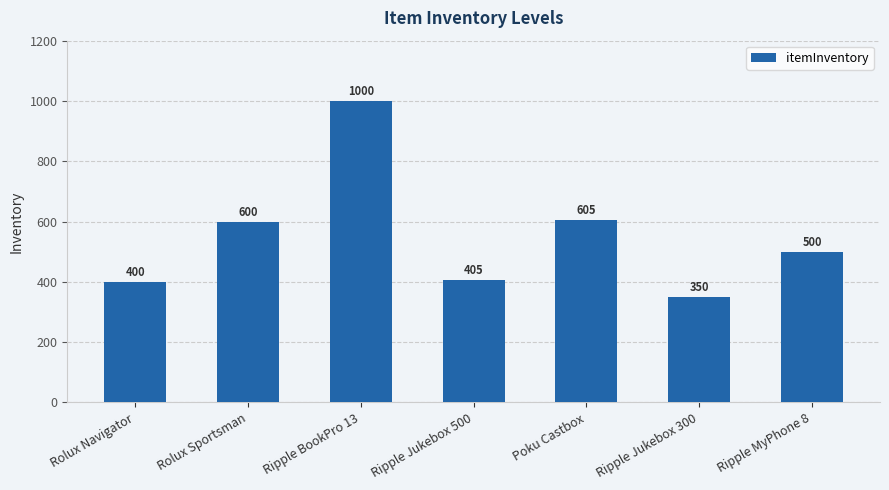

What is the difference between the maximum and second lowest values?

600